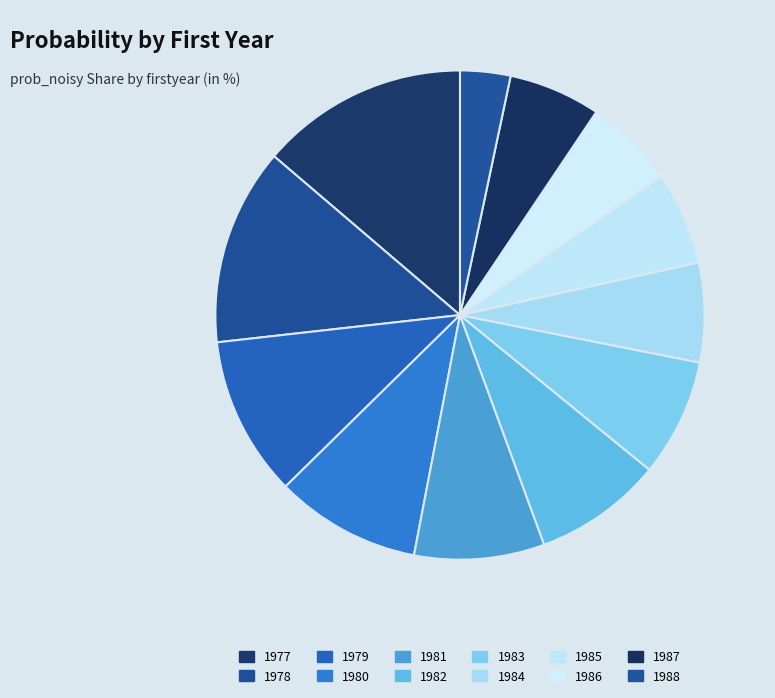

To the nearest percent, what is the average slice percentage?

8%